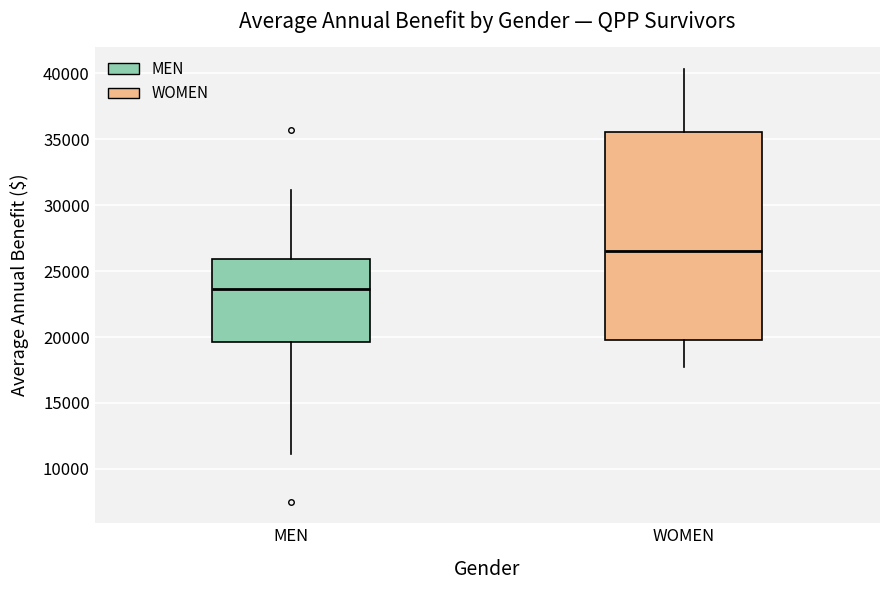

Where is the lower edge of the box for WOMEN on the y-axis? The values are not printed on the chart, so give them approximately, as read against the axis.

20000